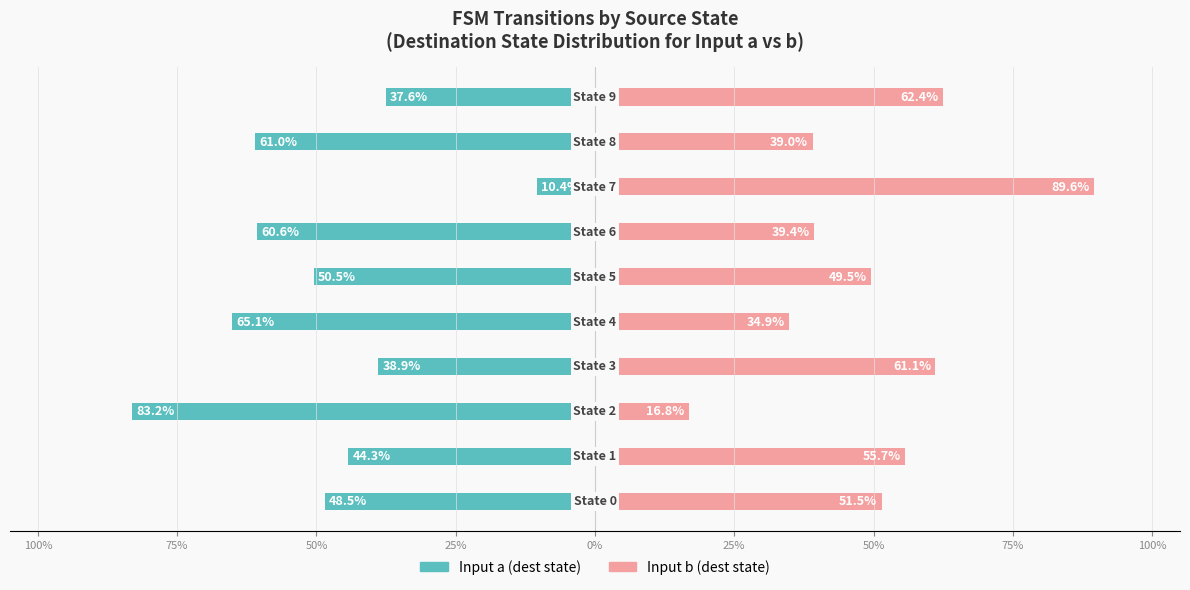

True or false: Input a (dest state) has a value of -4.9 at 75%.

False